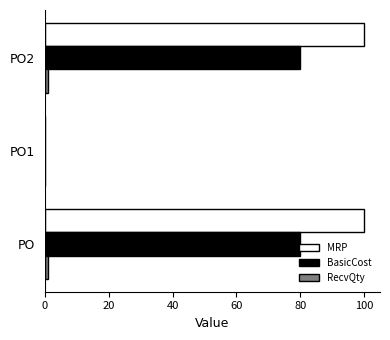

Between PO and PO1, which series saw the biggest shift?

MRP